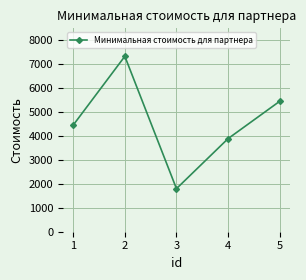

Reading left to right, transcribe all the data shown in this chart.

4456.9	7331.0	1799.3	3890.4	5450.6